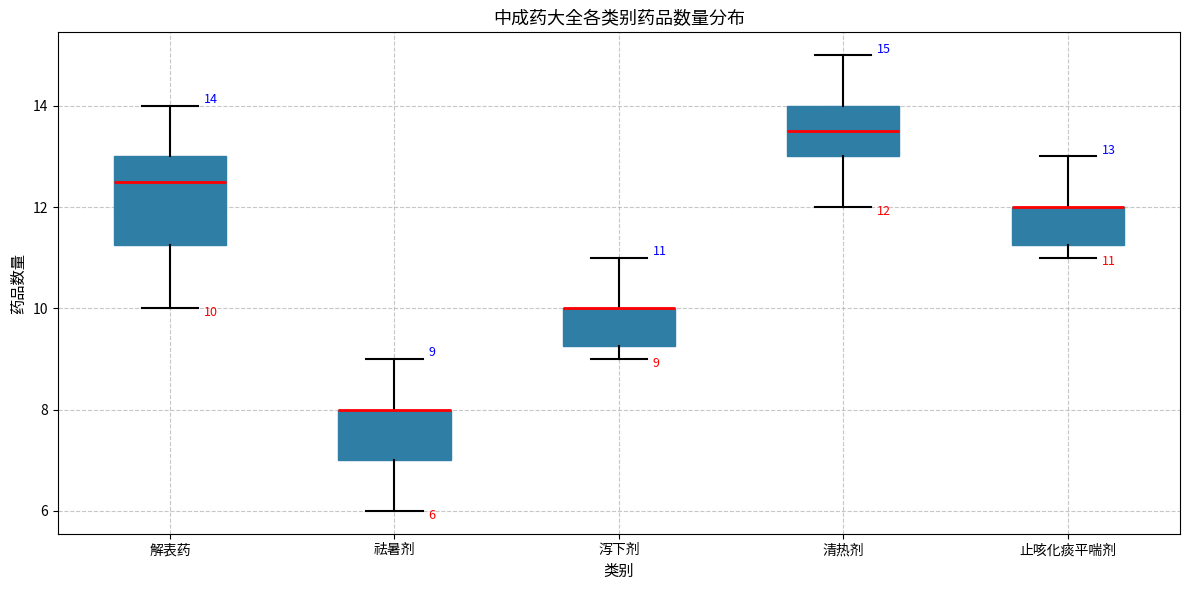

Comparing the boxes themselves (not the whiskers), which one is the tallest?

解表药